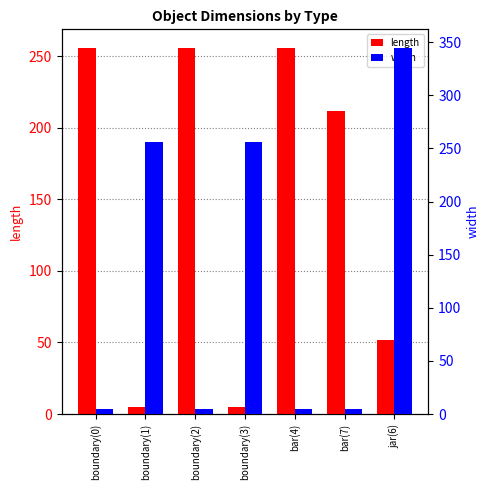

What are all the series names shown in the legend?

length, width